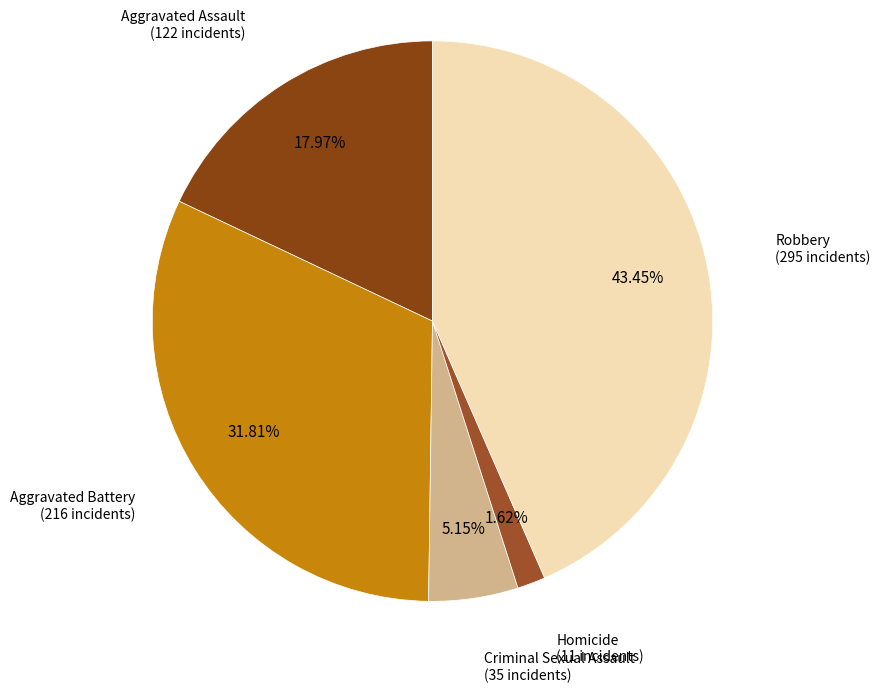

Is the sum of Robbery and Homicide greater than half?

No